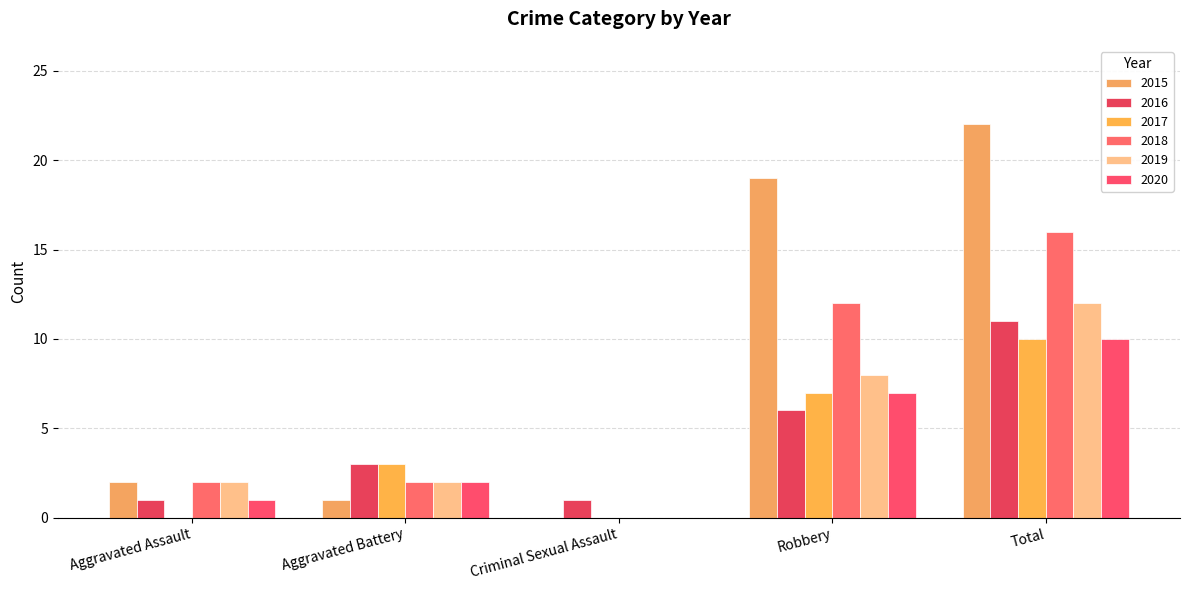

How many distinct data groups are displayed?

6